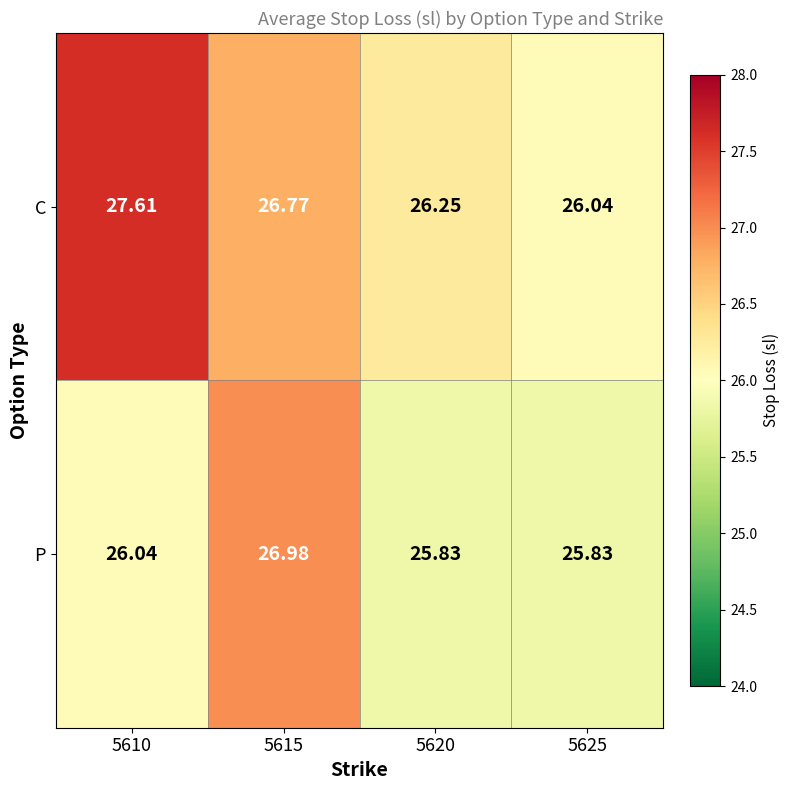

List the series in order of their overall mean, lowest first.

P, C